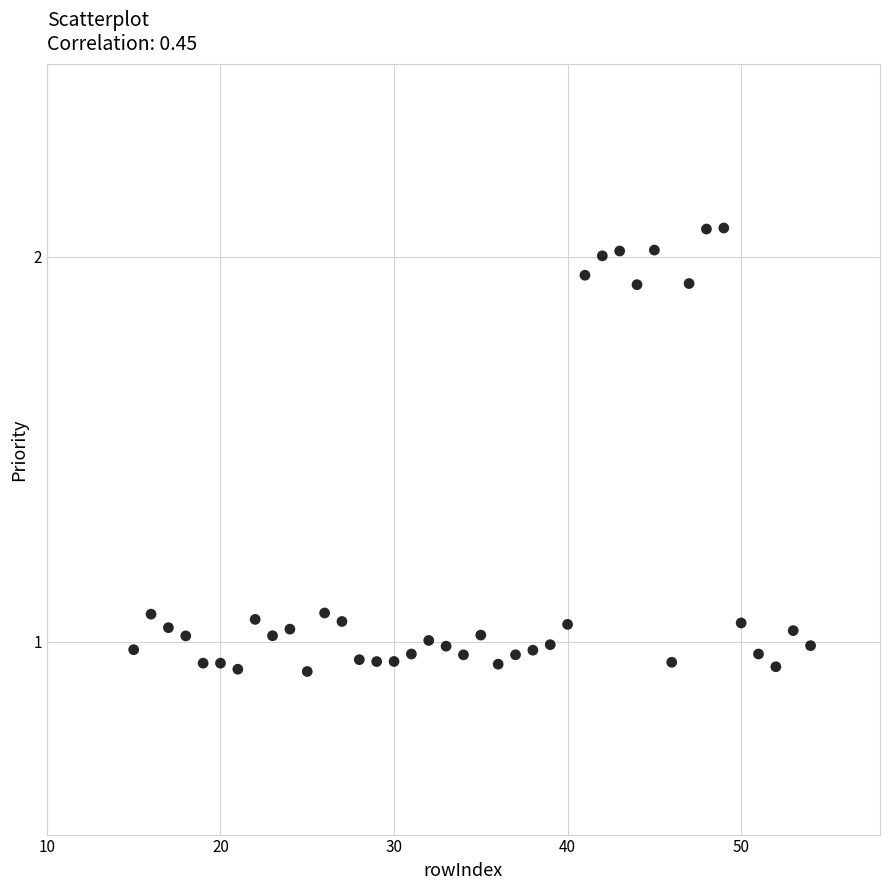

What is the range of X values (max minus min)?

39.0